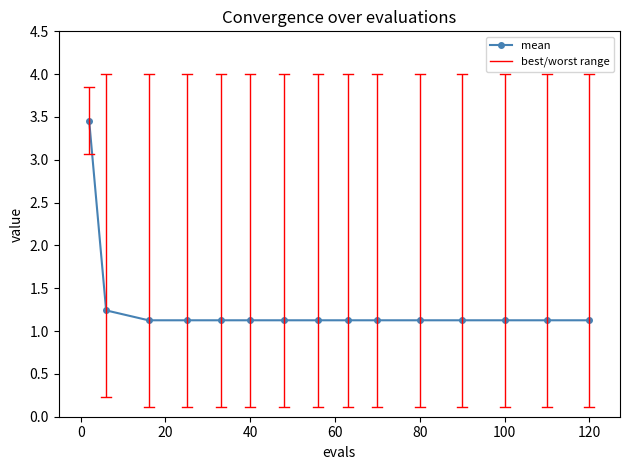

What is the smallest value displayed?

1.1